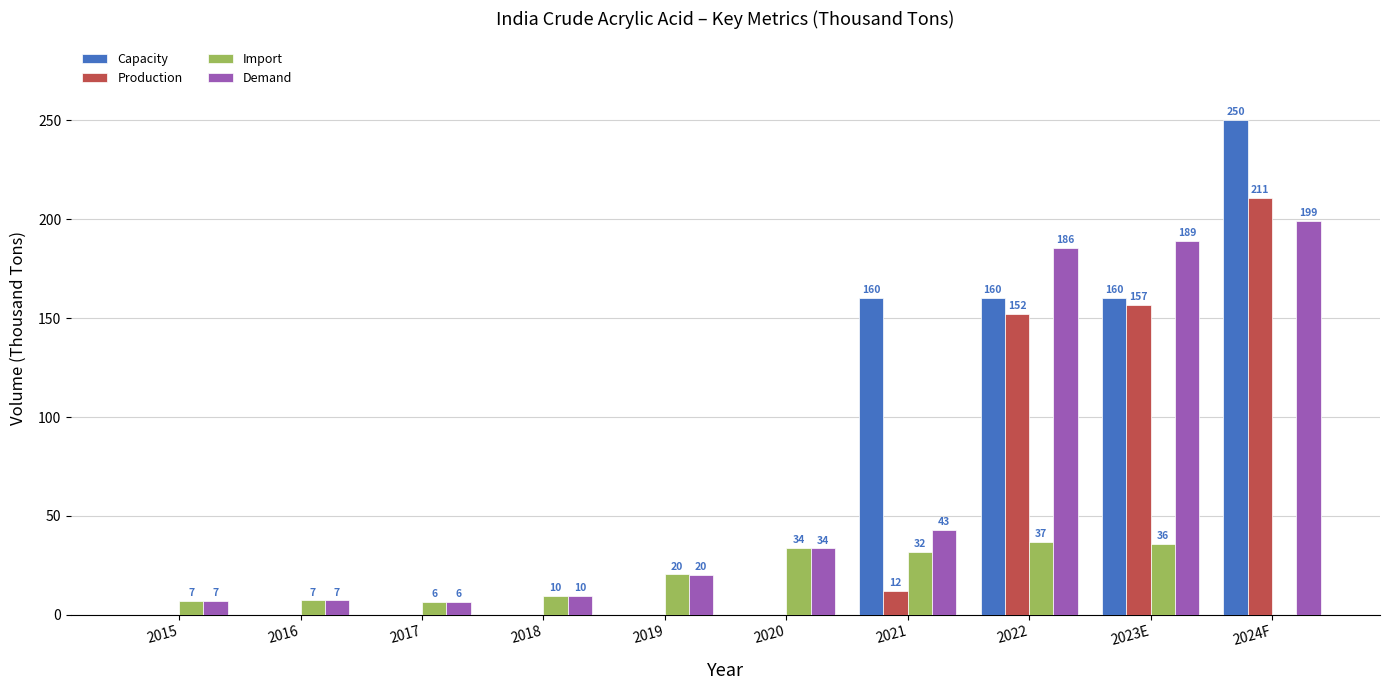

Which series has the widest spread of values?

Capacity